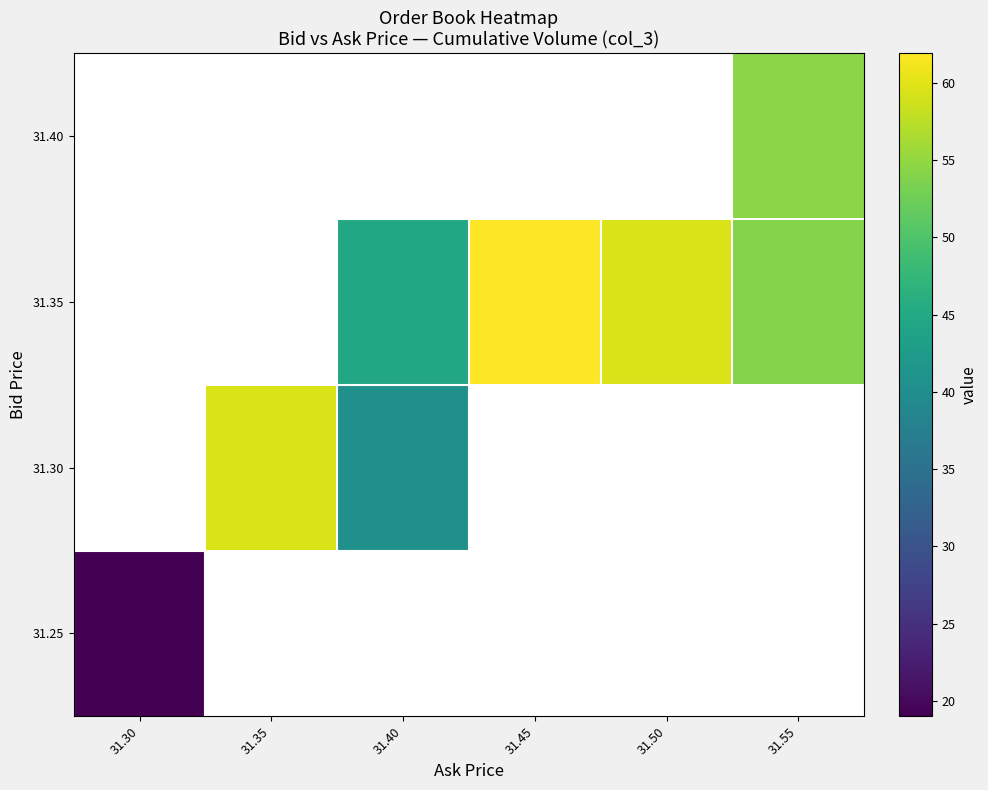

What is the greatest value displayed?

61.9